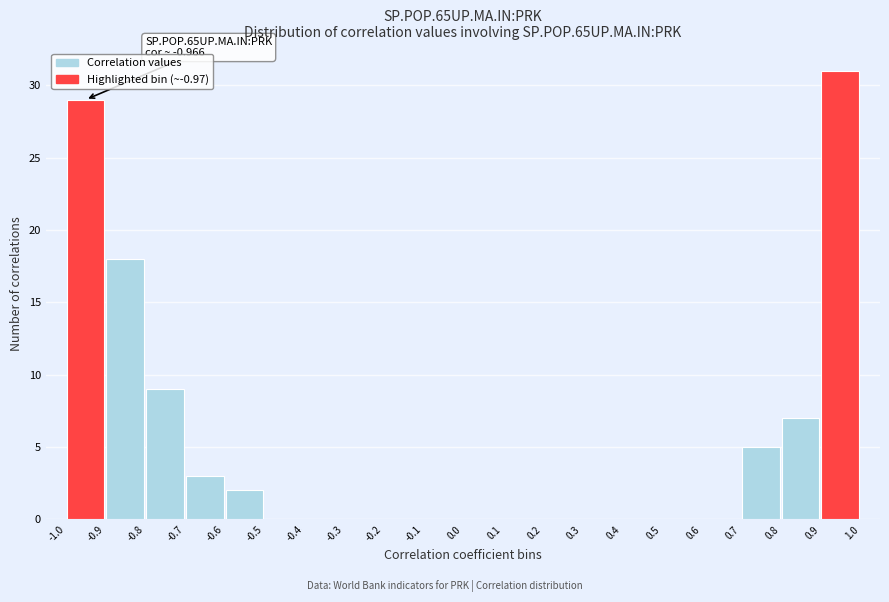

Which range on the x-axis has the tallest bar?

0.9 to 1.0